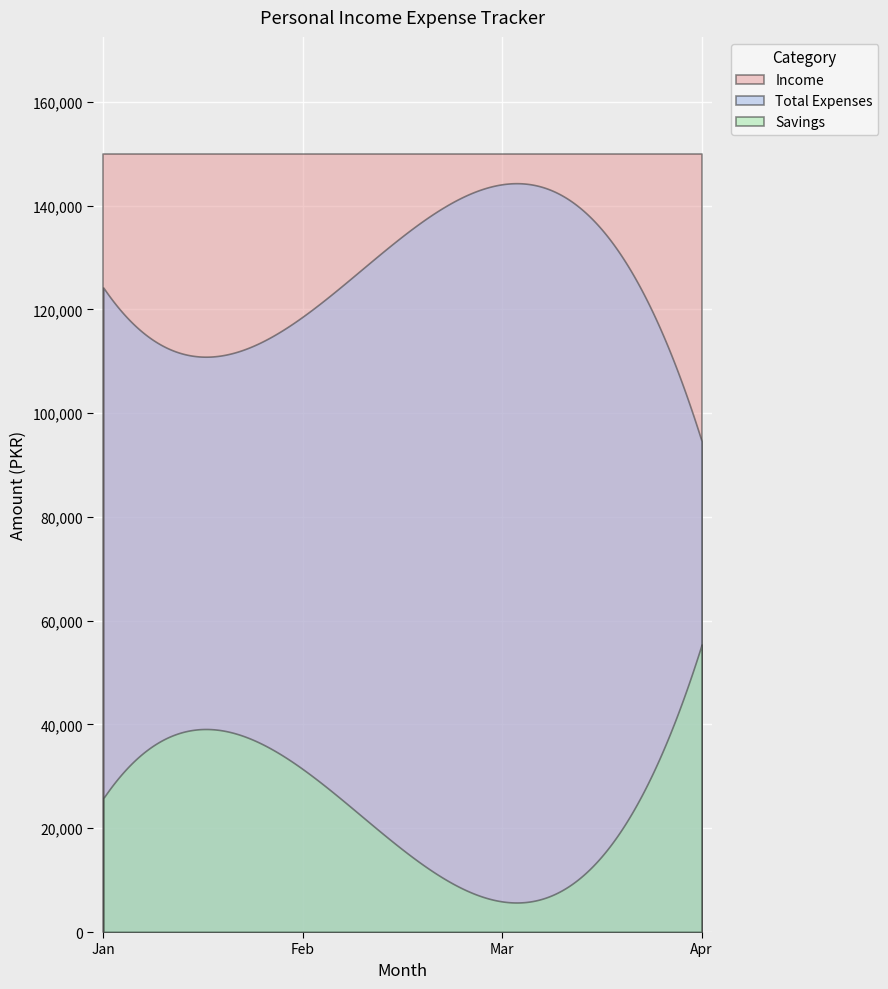

Reading left to right, list all the values displayed in this chart.

Income: 150000	150000	150000	150000
Total Expenses: 124200	118600	144100	94600
Savings: 25800	31400	5900	55400